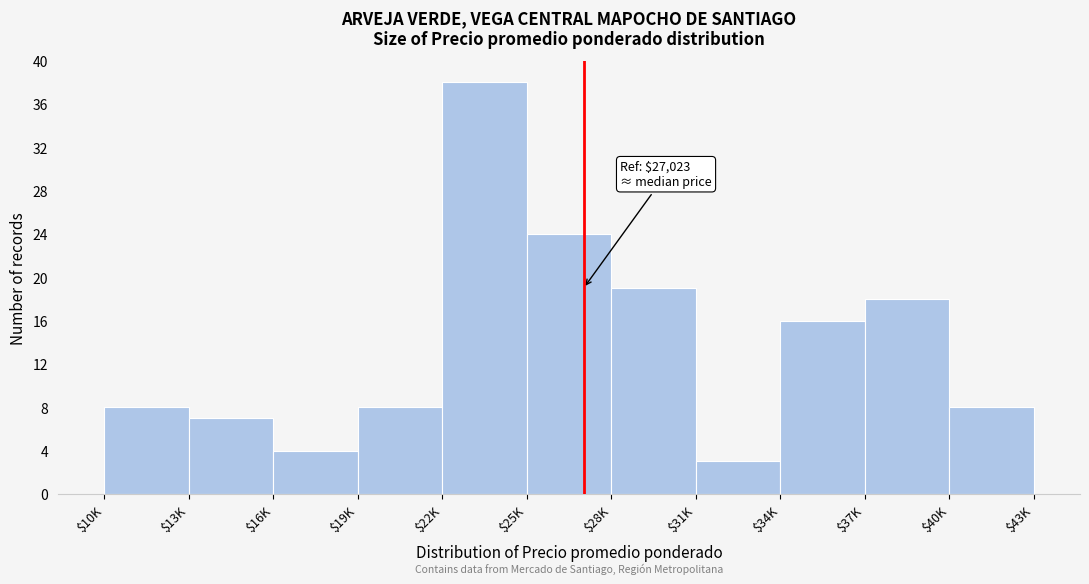

Reading left to right, extract all data points from this chart.

8	7	4	8	38	24	19	3	16	18	8